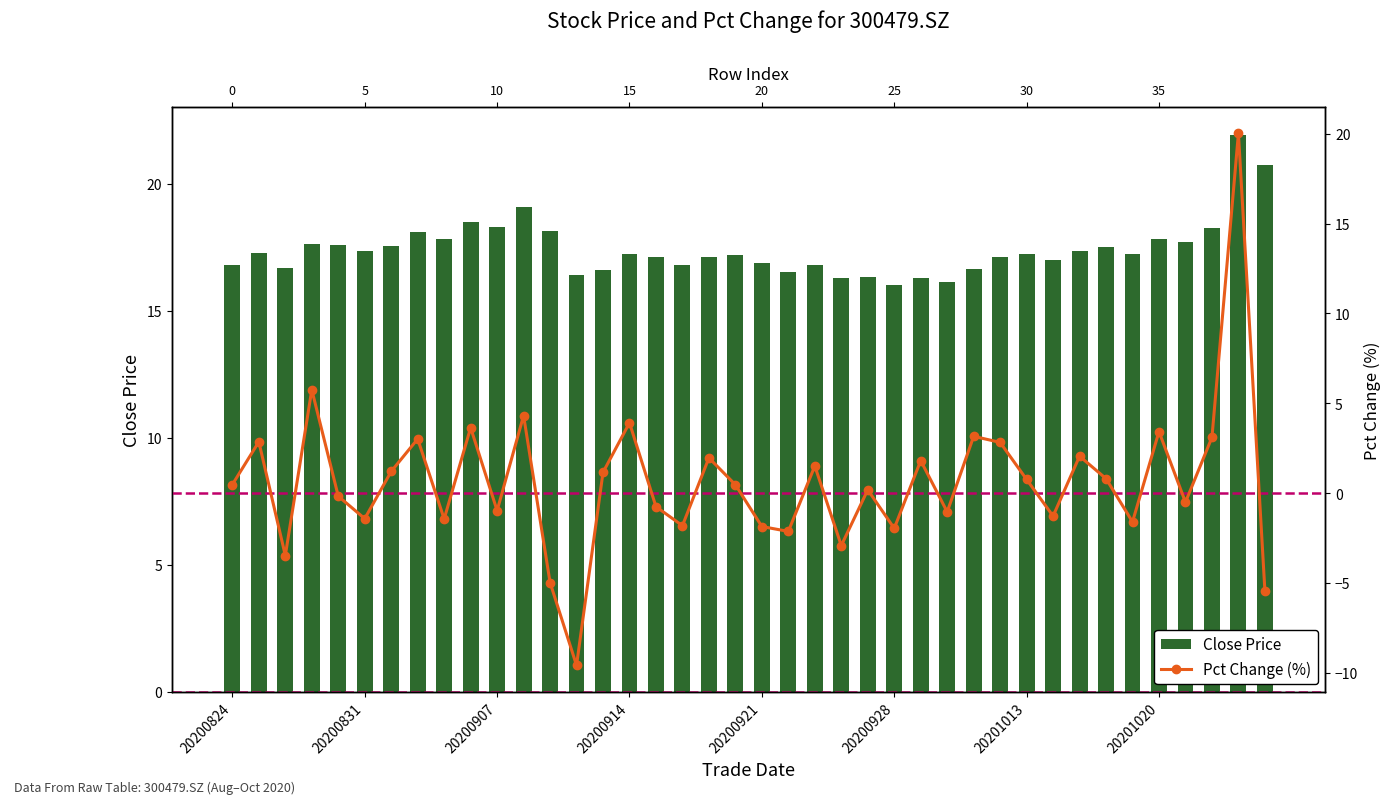

What are all the series names shown in the legend?

Close Price, Pct Change (%)